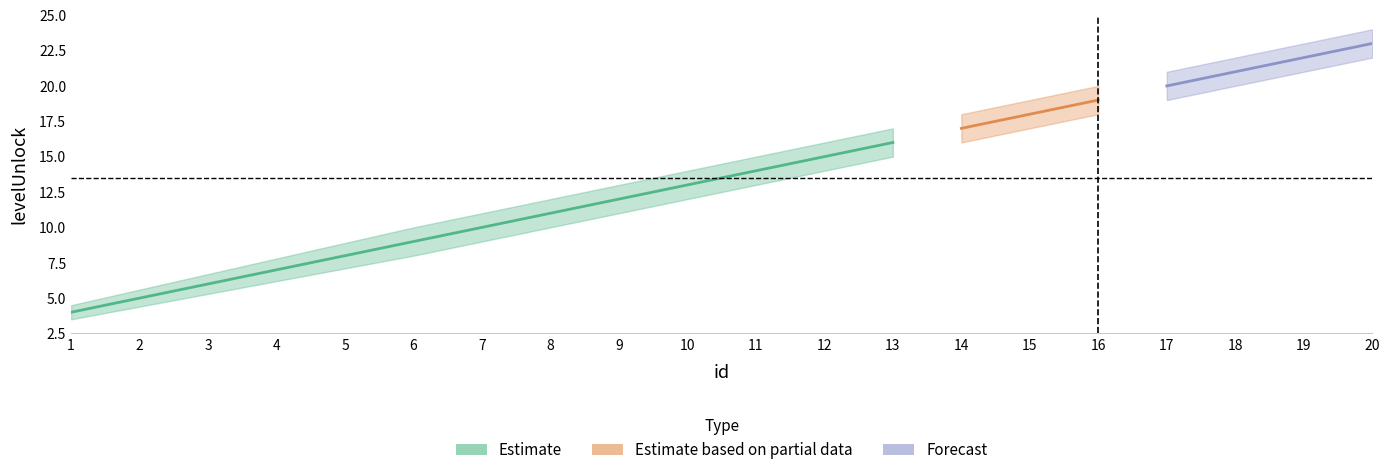

How many data points in upper_bound are above 15?

9